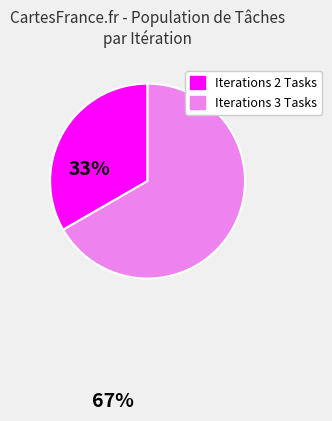

Is there a majority slice in this chart?

Yes